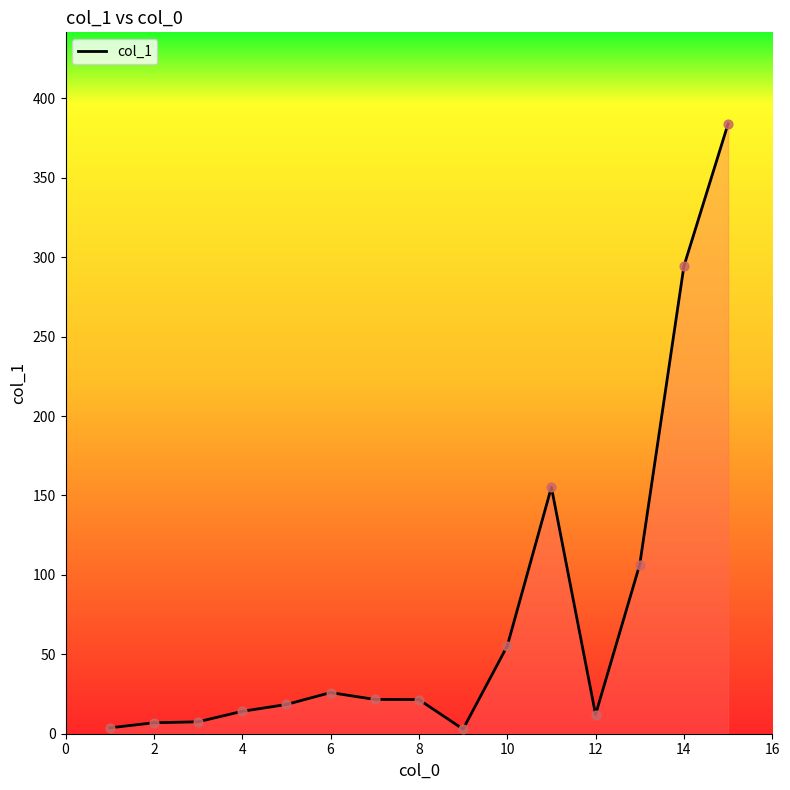

What is the difference between the maximum and minimum values?

381.1